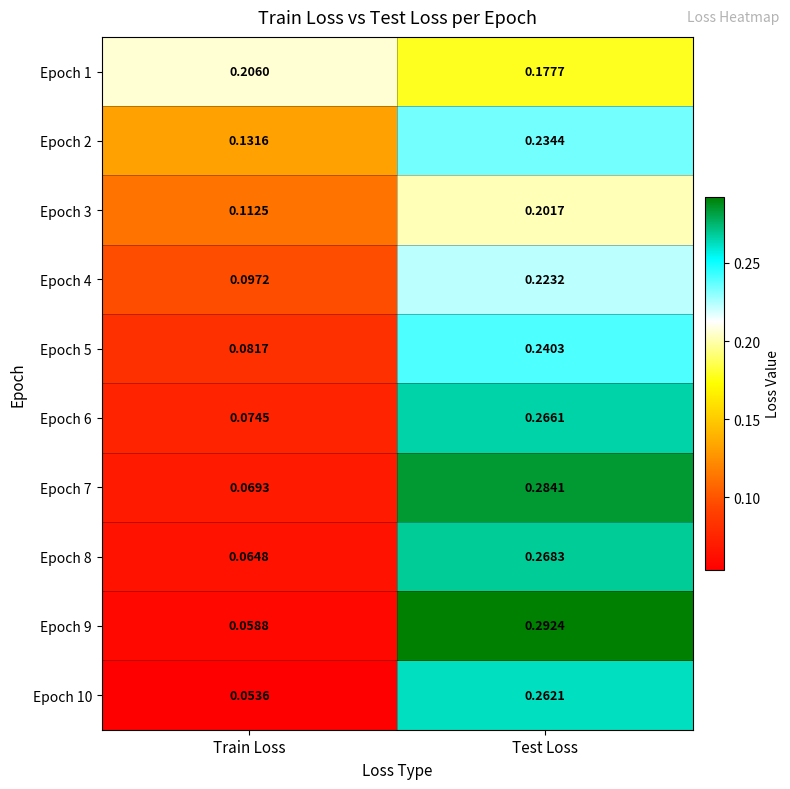

Is the value of Epoch 9 at Test Loss greater than the value of Epoch 3 at Test Loss?

Yes